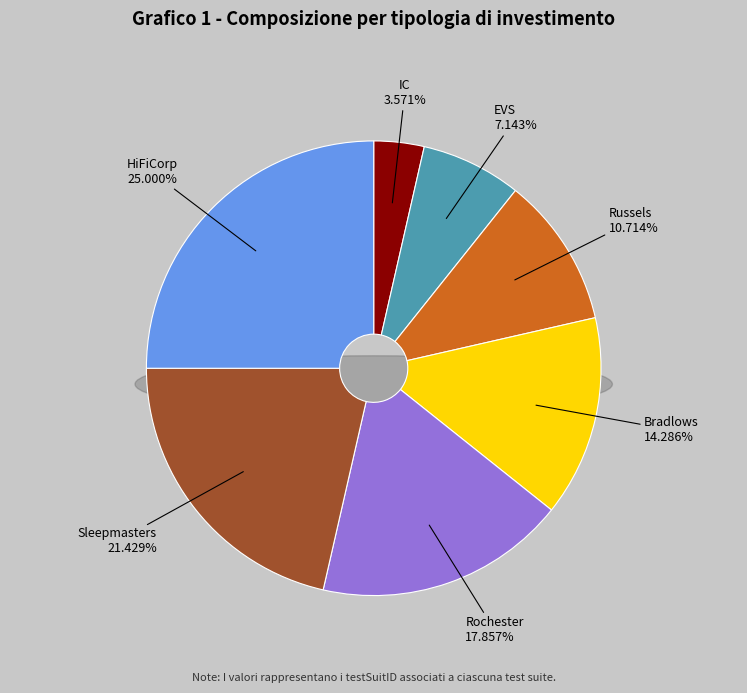

What percentage is NOT represented by Rochester?

82.1%